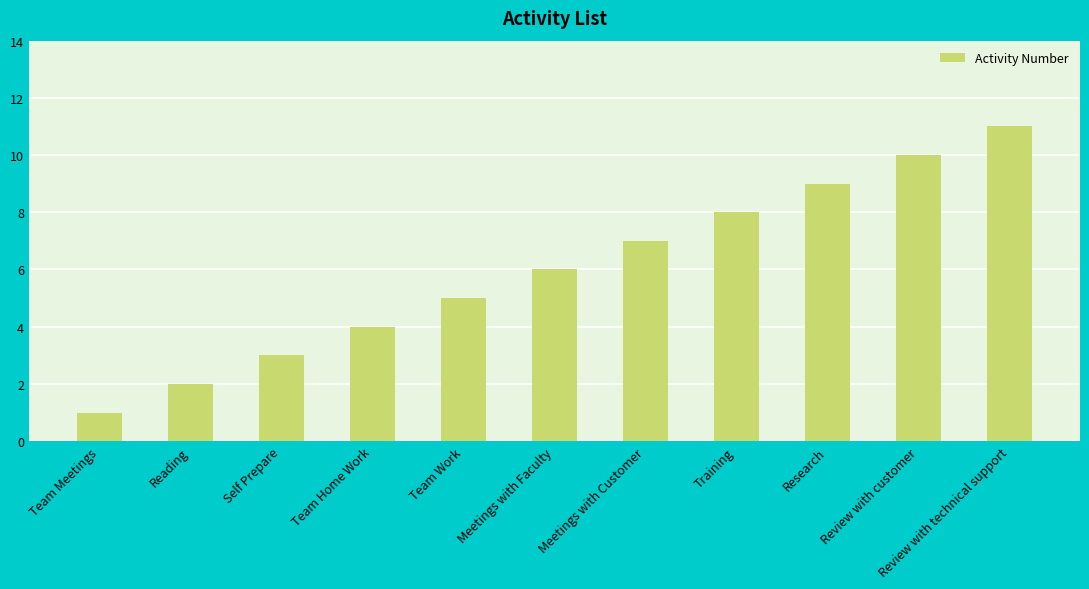

Are the bars grouped side by side (vs. stacked)?

No